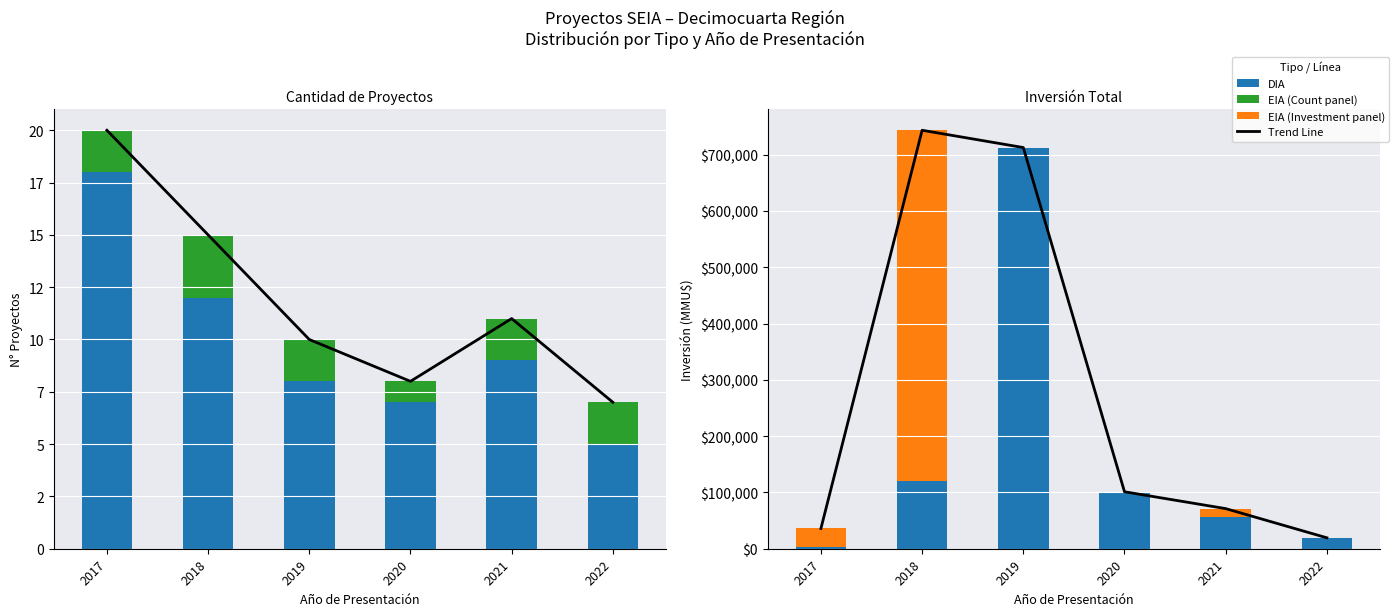

The DIA series shows 30195 at 2021. True or false?

False